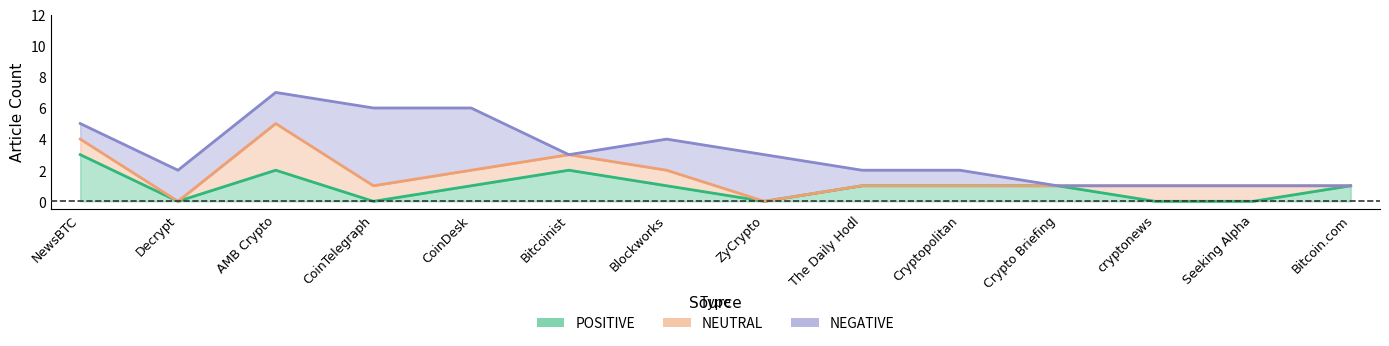

Which series has the largest range (max minus min)?

NEGATIVE